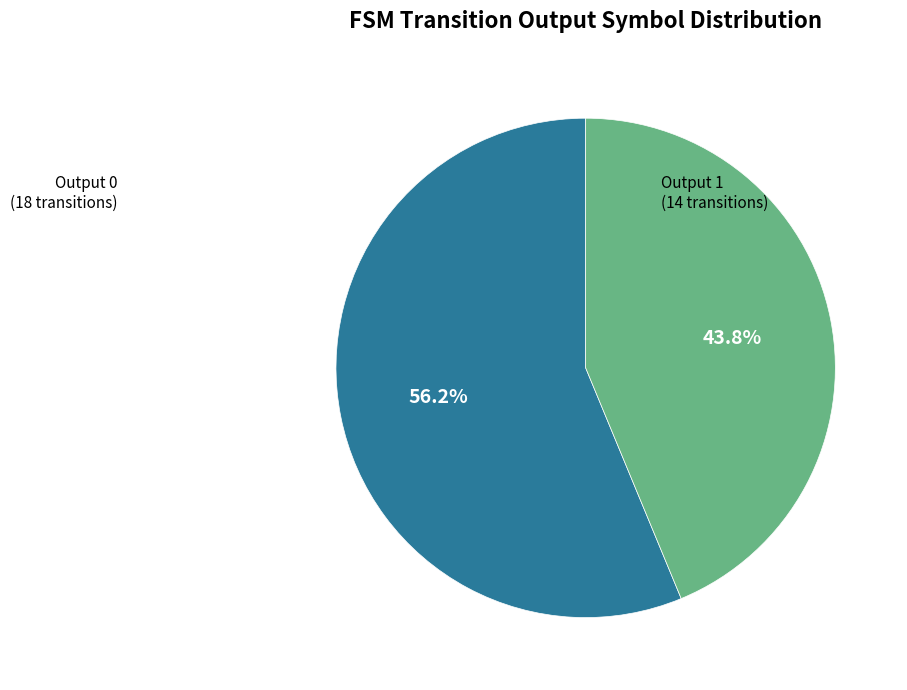

Rank the categories by value from highest to lowest.

Output 0, Output 1